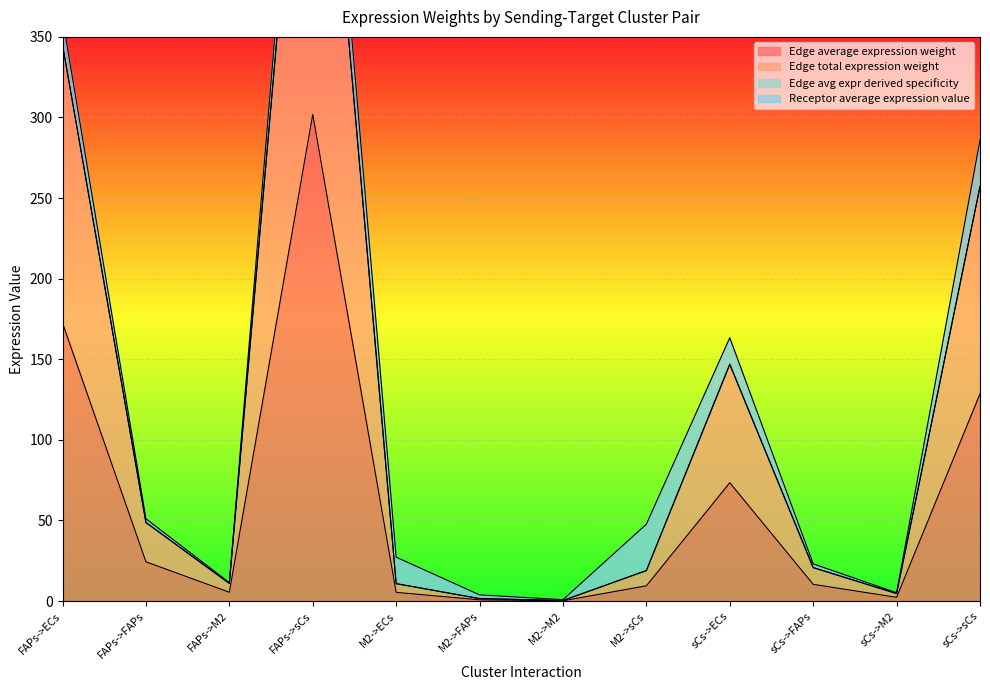

True or false: Edge total expression weight and Edge avg expr derived specificity intersect in this chart.

False